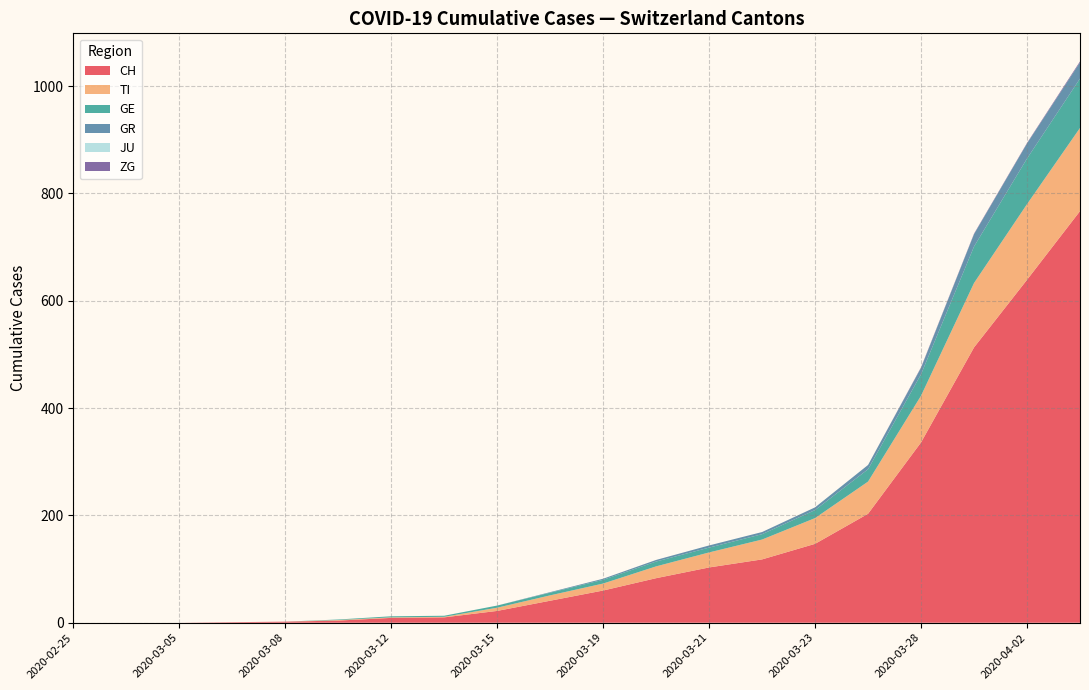

What is the maximum value for CH?

767